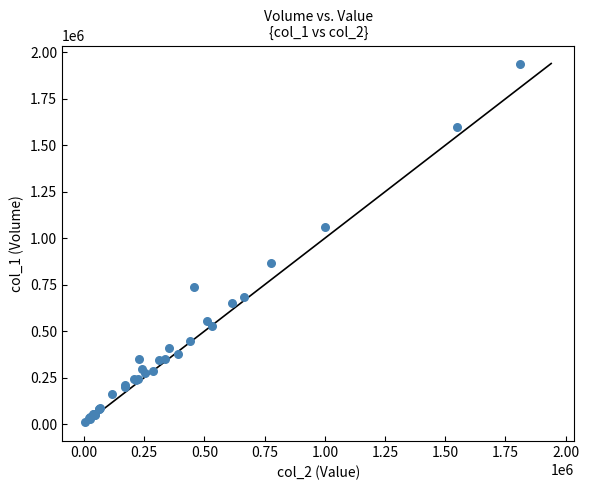

What Y value in the scatter plot is closest to 974500?

1060000